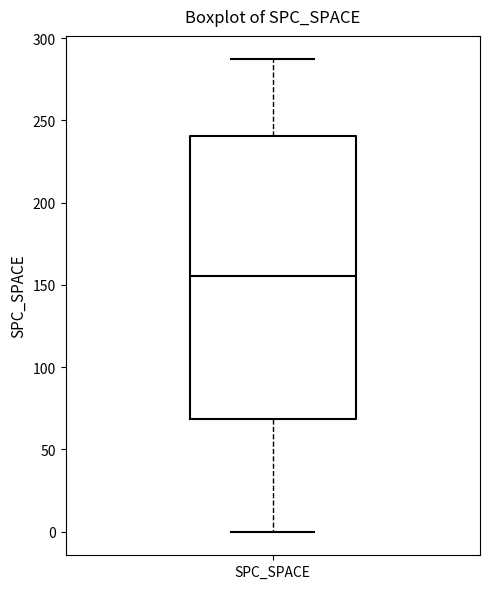

Transcribe this box plot: give where the median line is, the range the box spans, and where the two whiskers end, as read against the y-axis. The values are not printed on the chart, so give them approximately, as read against the axis.

median 155, box 70 to 240, whiskers 0 to 285